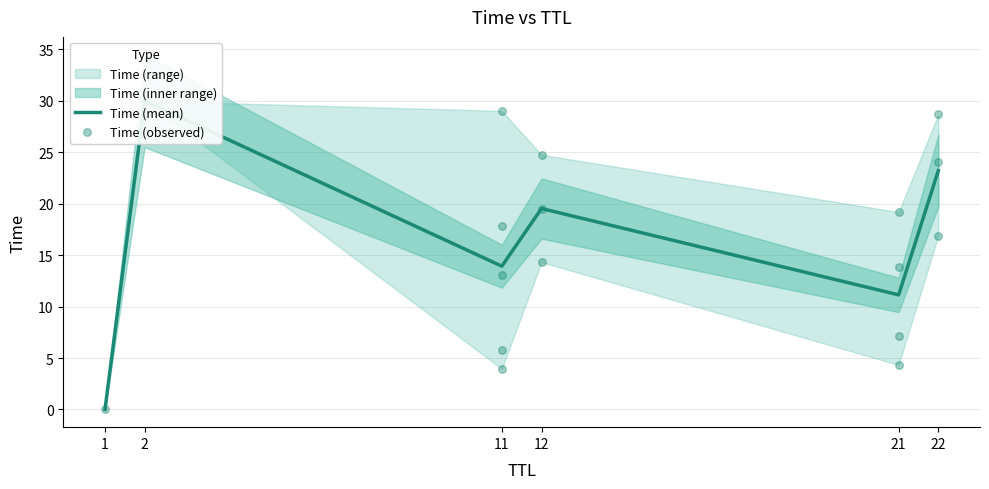

Approximately how many times larger is the value at 12 compared to 22?

0.8